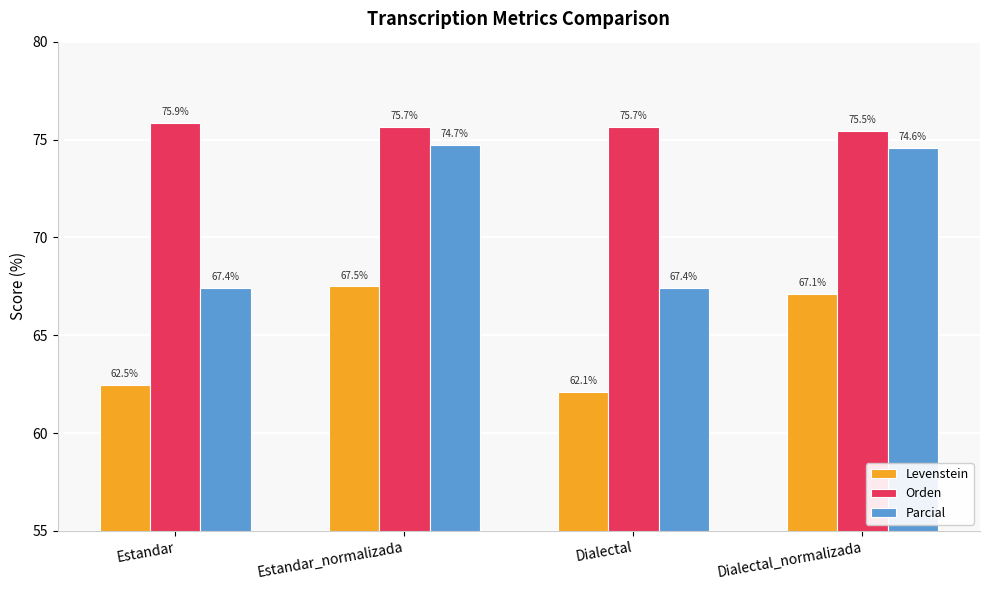

Which series changed the most between Estandar and Dialectal_normalizada?

Parcial